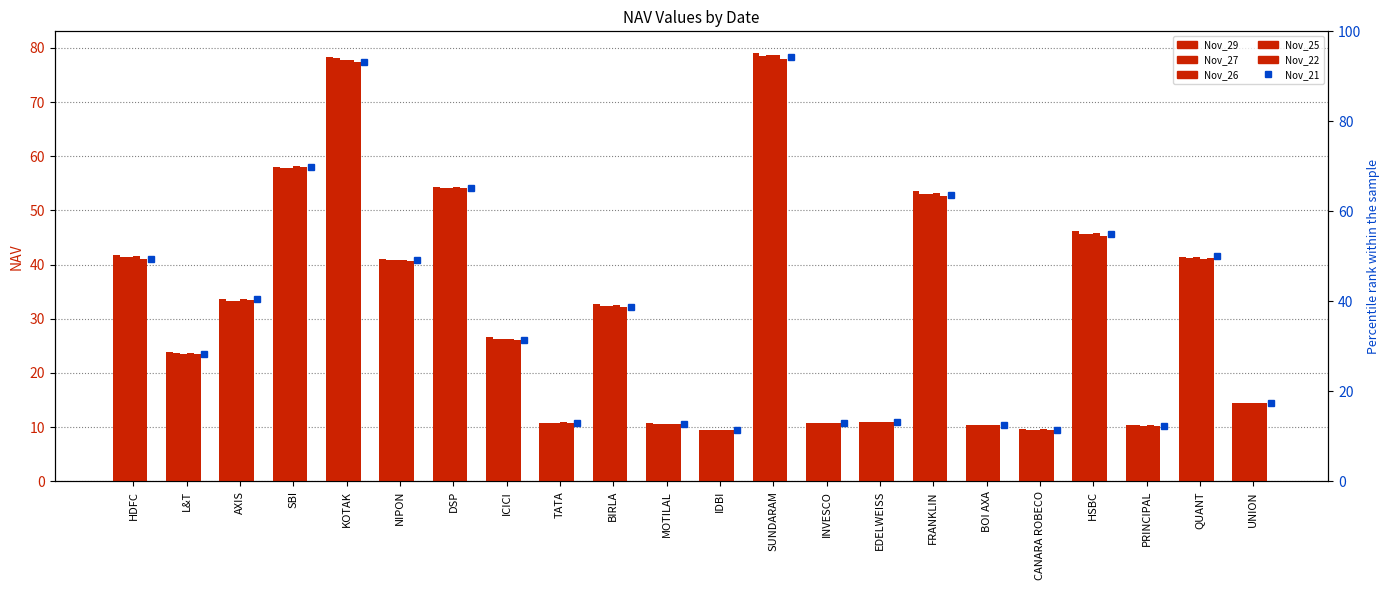

What is the sum of the Nov_29 values at DSP and EDELWEISS?

65.4